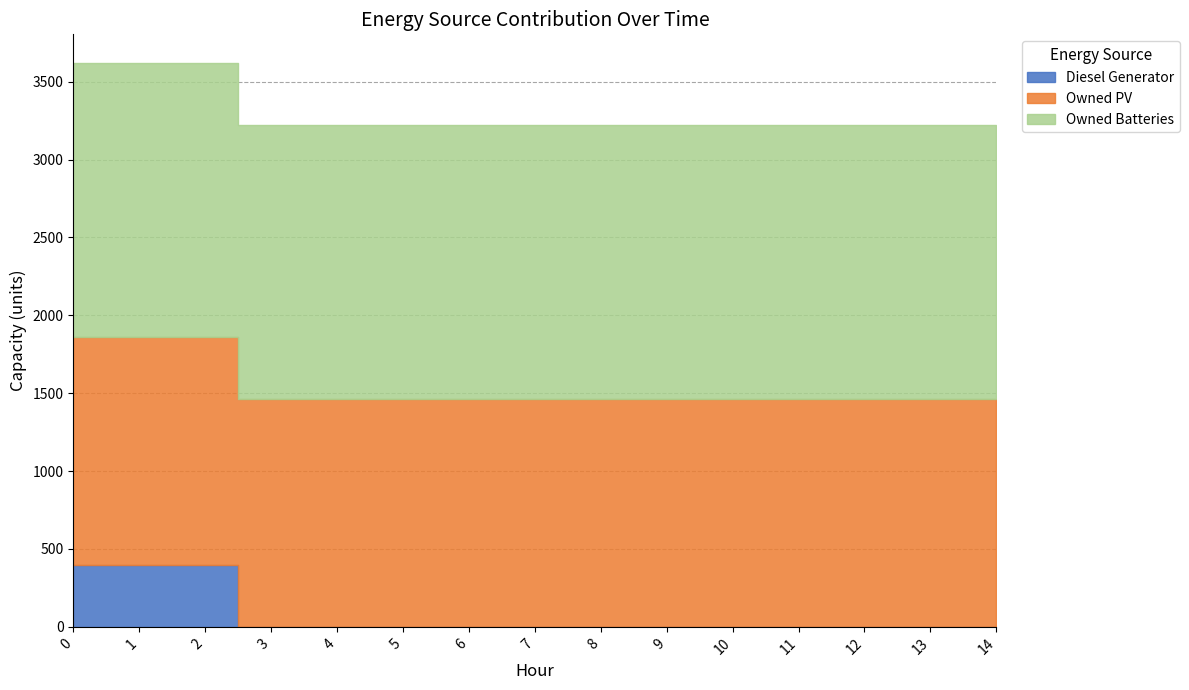

What is the sum of the Owned PV values at 4 and 8?

2922